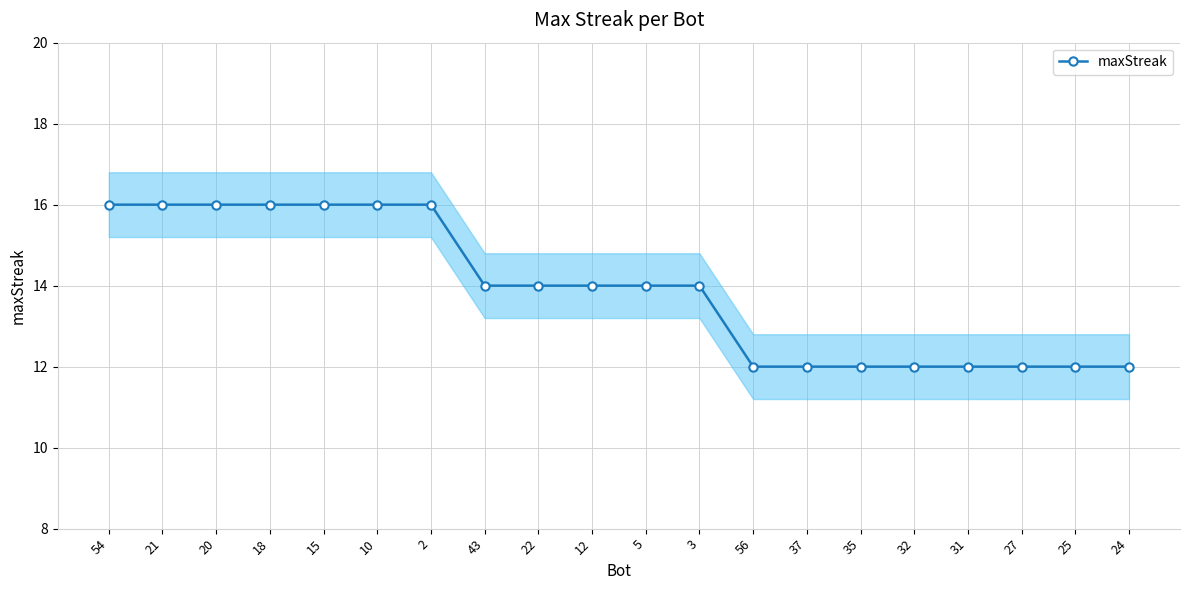

What value does the data have at 35?

12